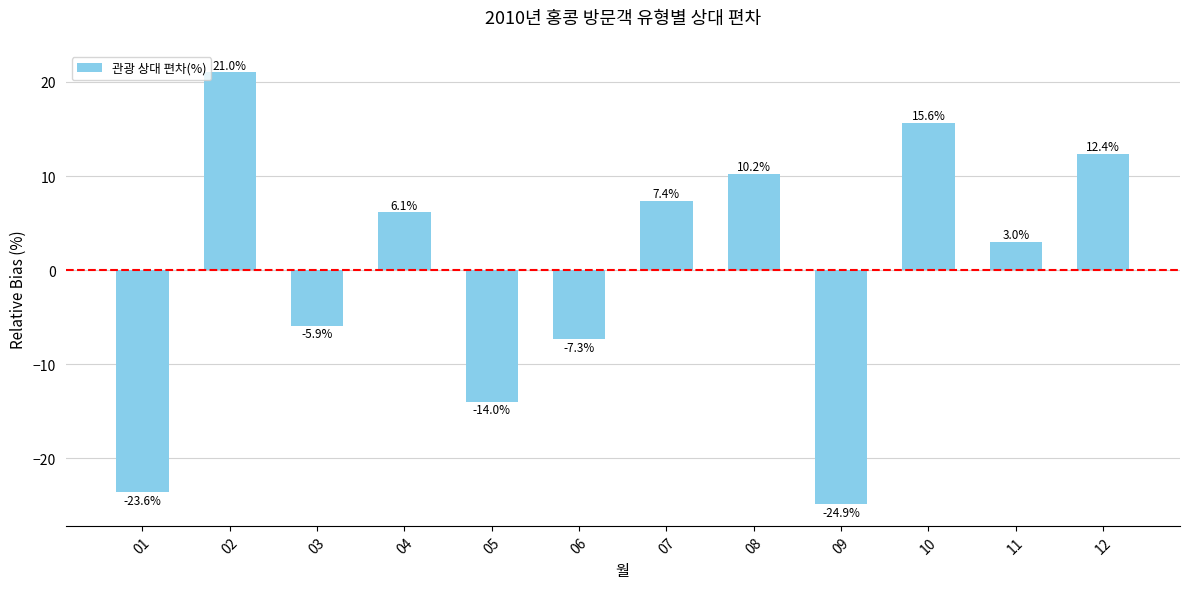

Reading left to right, transcribe all the data shown in this chart.

-23.6	21.0	-5.9	6.1	-14.0	-7.3	7.4	10.2	-24.9	15.6	3.0	12.4